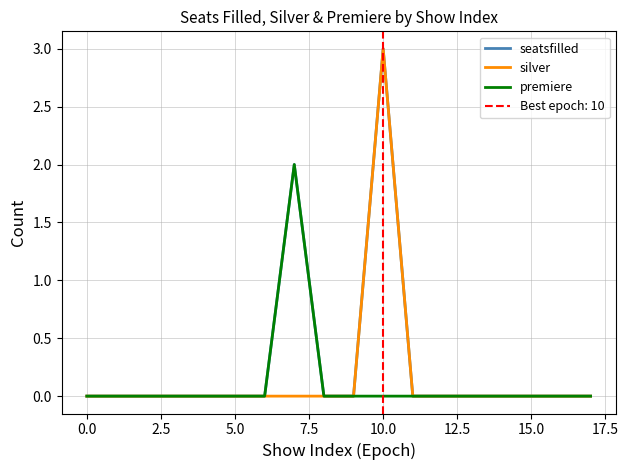

What is the maximum value for silver?

3